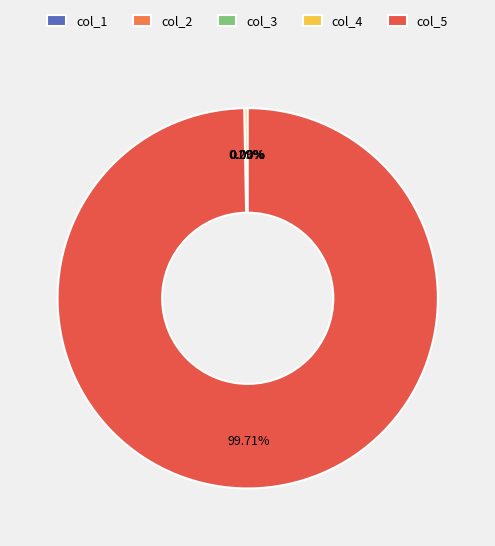

To the nearest percent, what is the average slice percentage?

20%